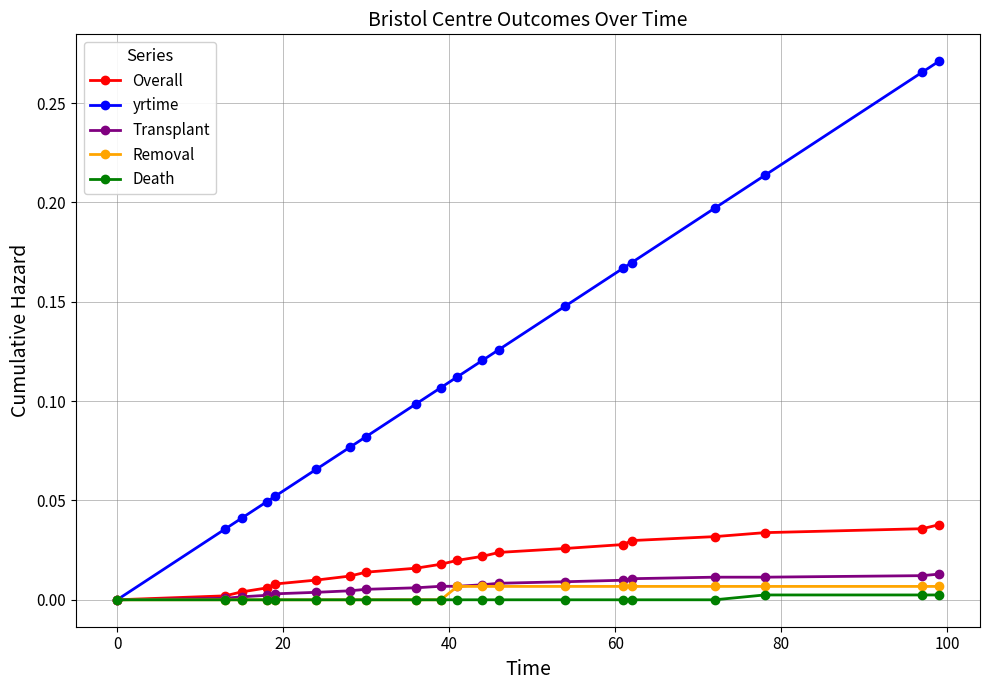

Which series has the largest range (max minus min)?

yrtime